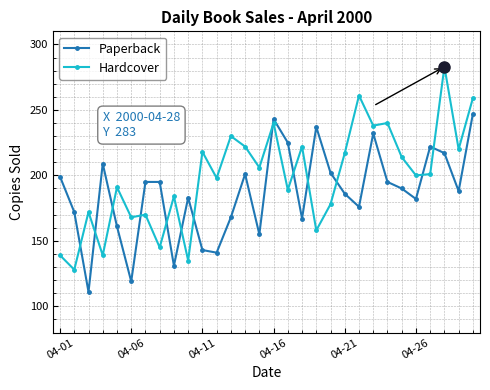

What are all the series names shown in the legend?

Paperback, Hardcover